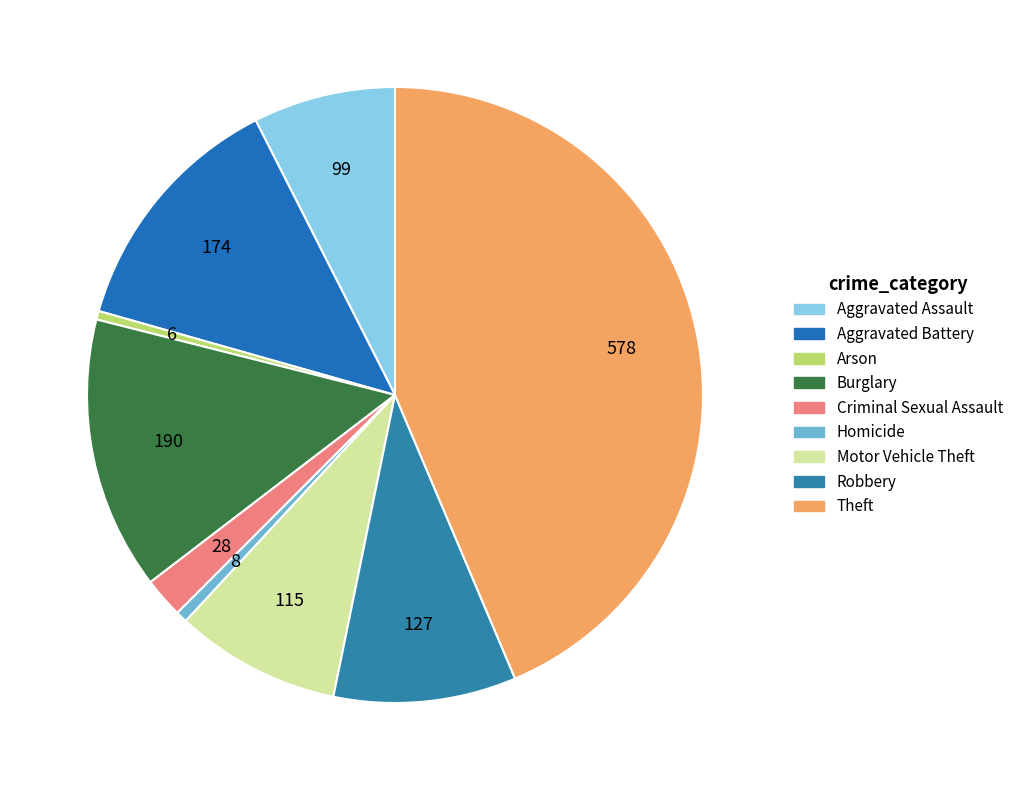

The Burglary slice represents 14% of the pie. True or false?

True